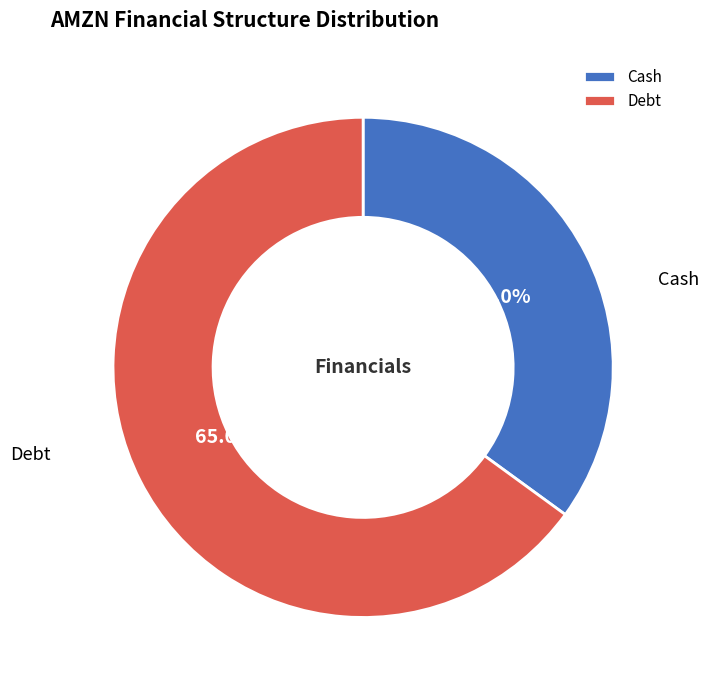

To the nearest percent, what is the difference between the Debt and Cash slice percentages?

30%